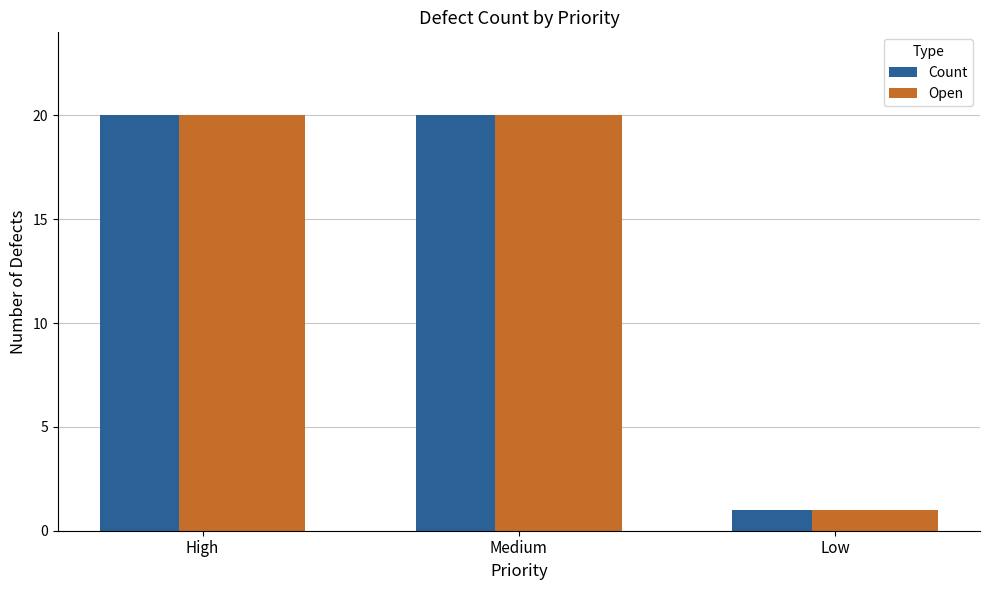

Which category has the lowest value across all series?

Low